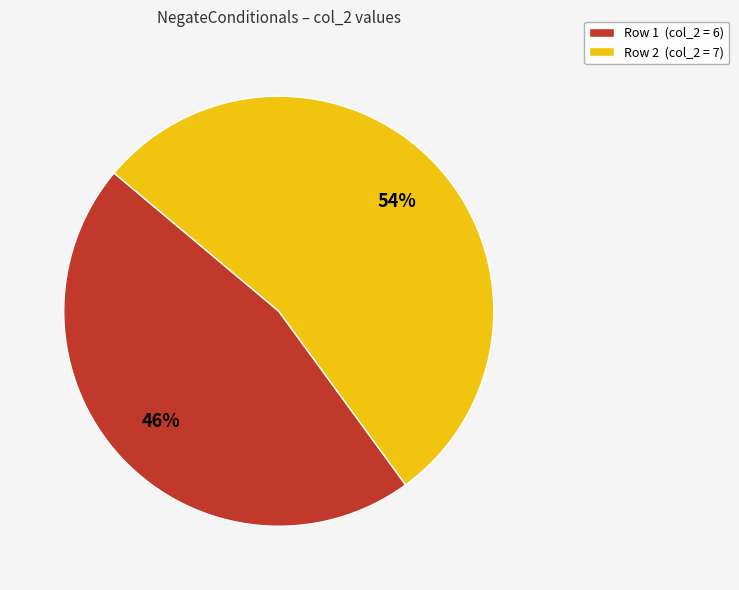

Count the number of slices in the pie.

2